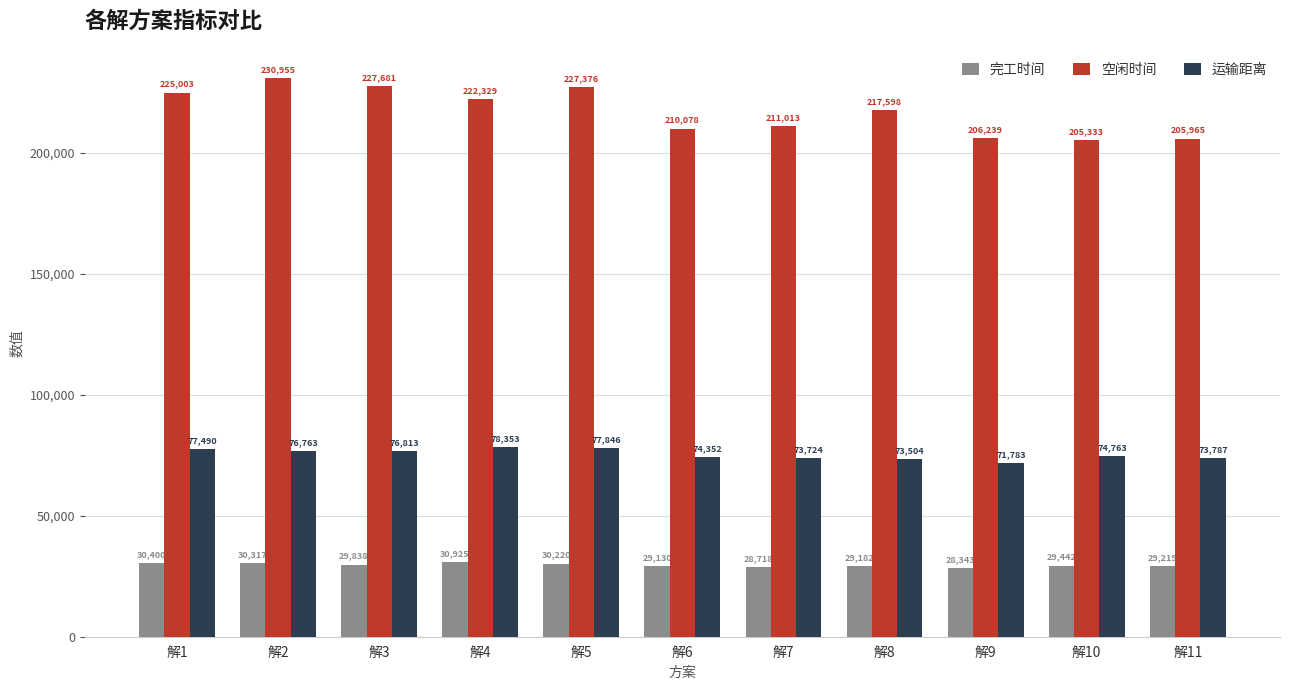

Rank the series by their average value, from lowest to highest.

完工时间, 运输距离, 空闲时间